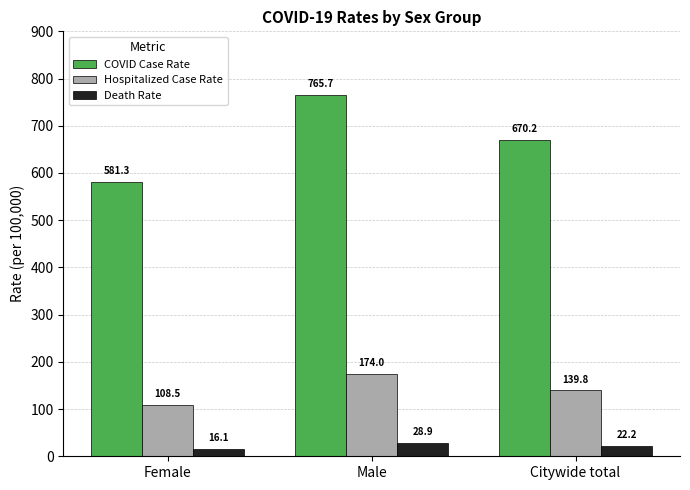

What is the smallest value displayed?

16.1